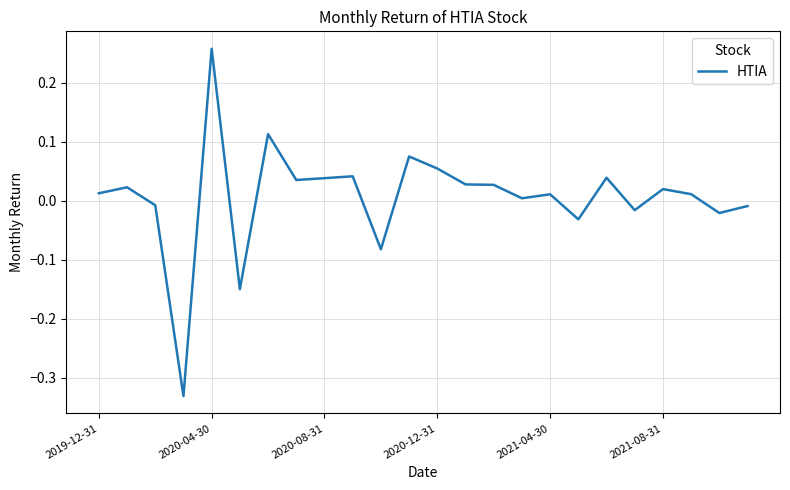

What is the difference between the maximum and minimum values?

0.6